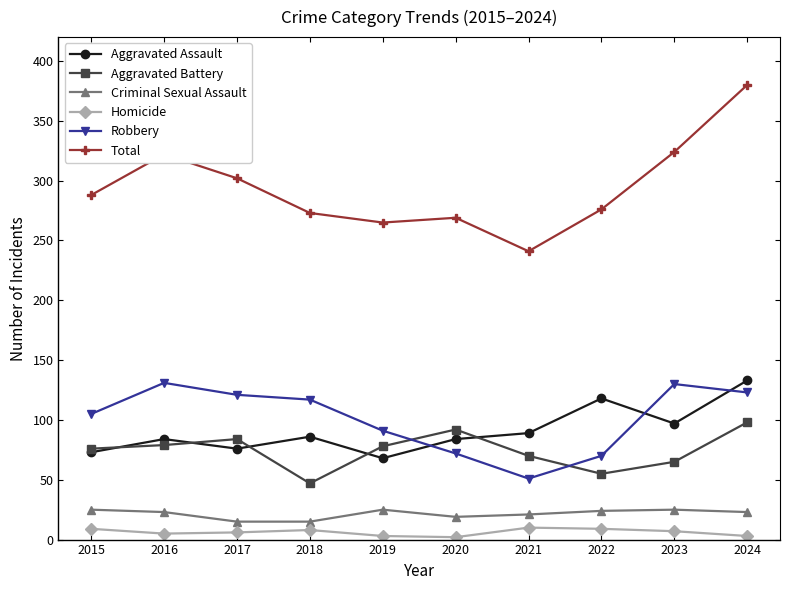

What are all the series names shown in the legend?

Aggravated Assault, Aggravated Battery, Criminal Sexual Assault, Homicide, Robbery, Total